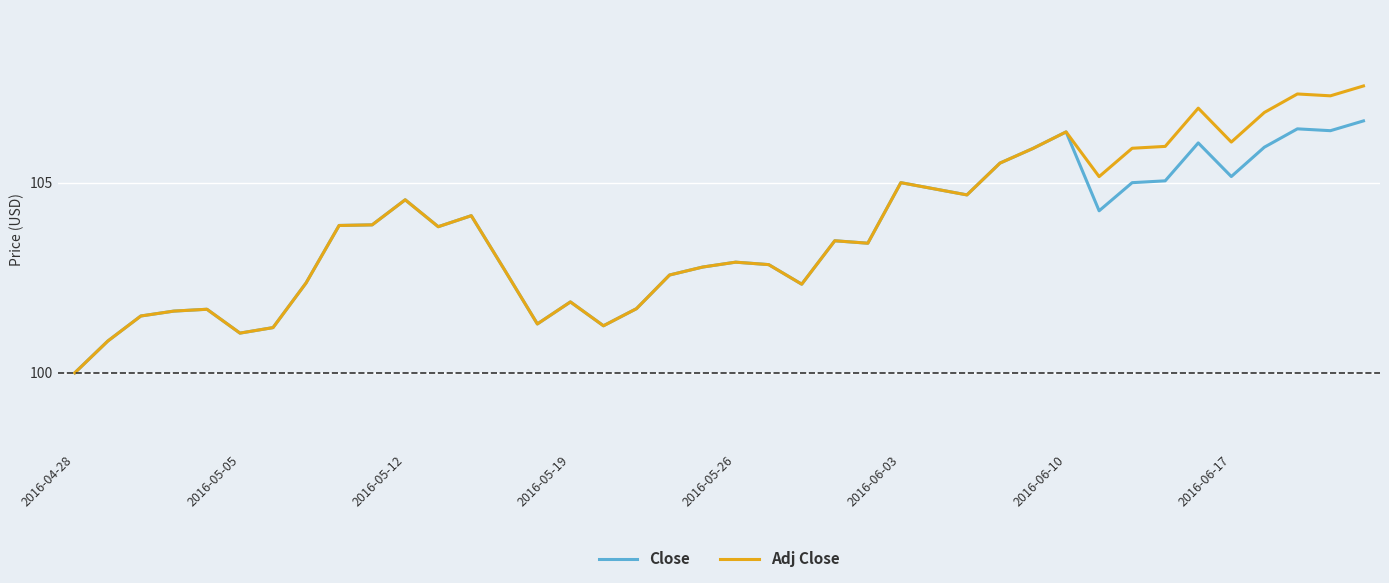

Is this an area chart (filled region under the line)?

No